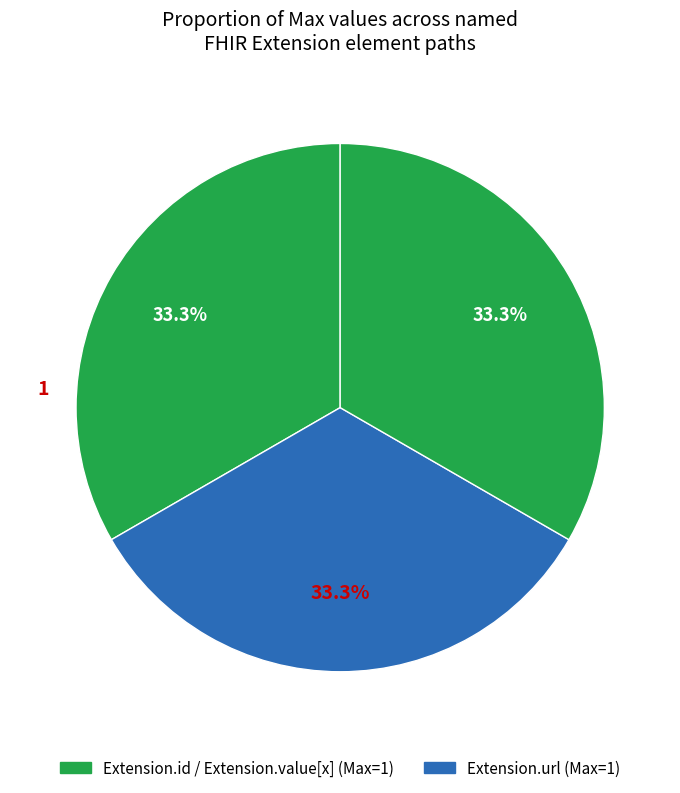

Count the number of slices in the pie.

3